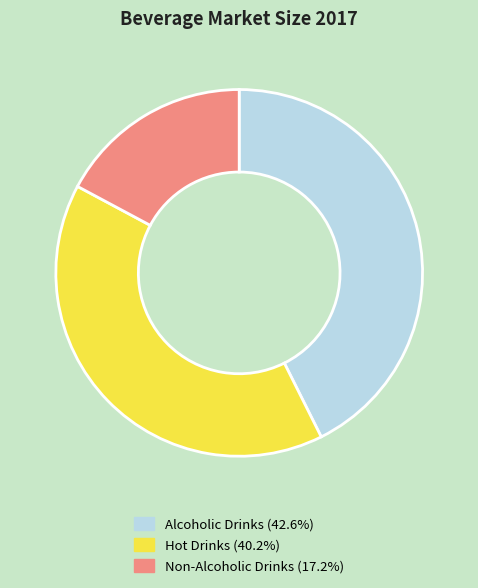

Is there a majority slice in this chart?

No